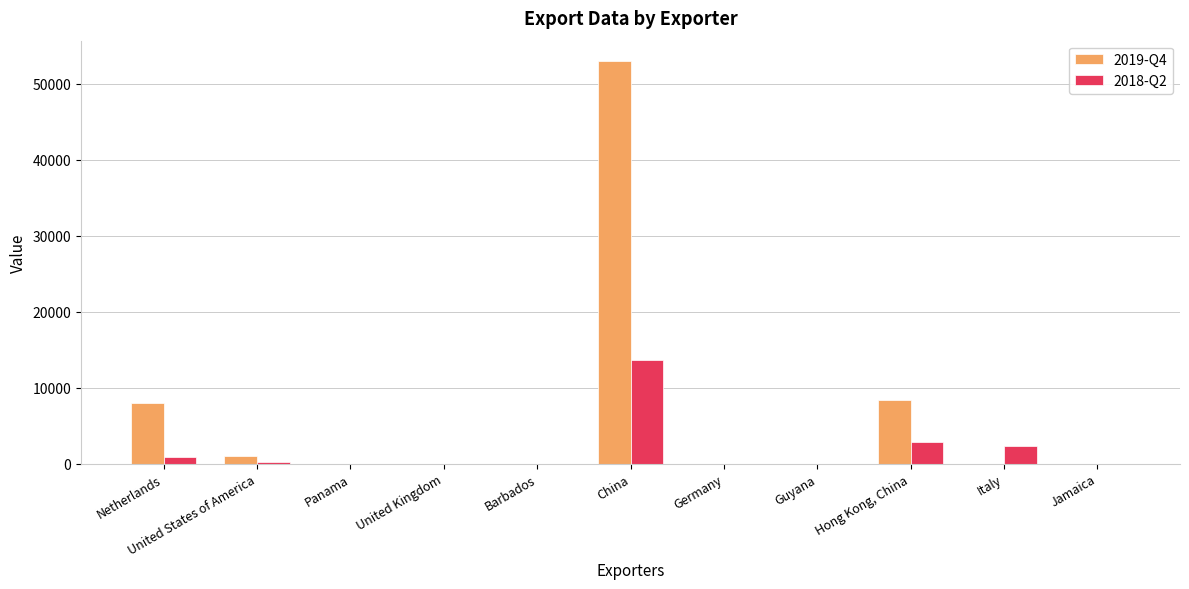

At which label does 2019-Q4 reach its peak?

China